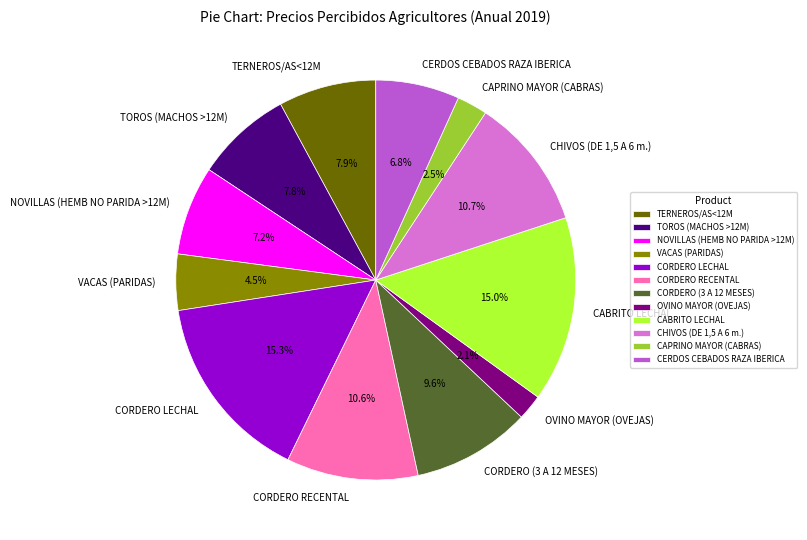

Is it true that CERDOS CEBADOS RAZA IBERICA is 7% of the pie?

True